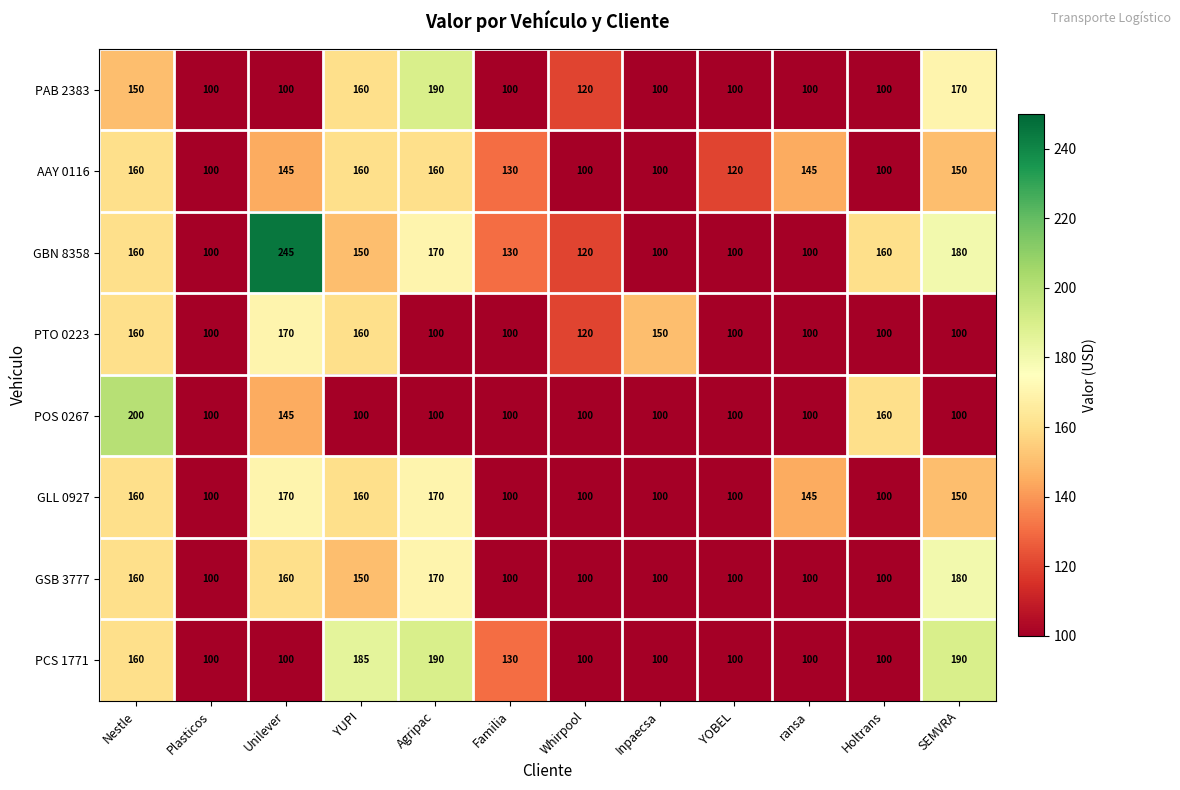

How many distinct data groups are displayed?

8